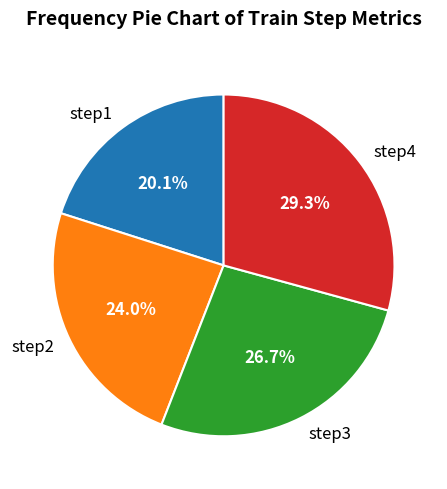

Rank the categories by value from highest to lowest.

step4, step3, step2, step1